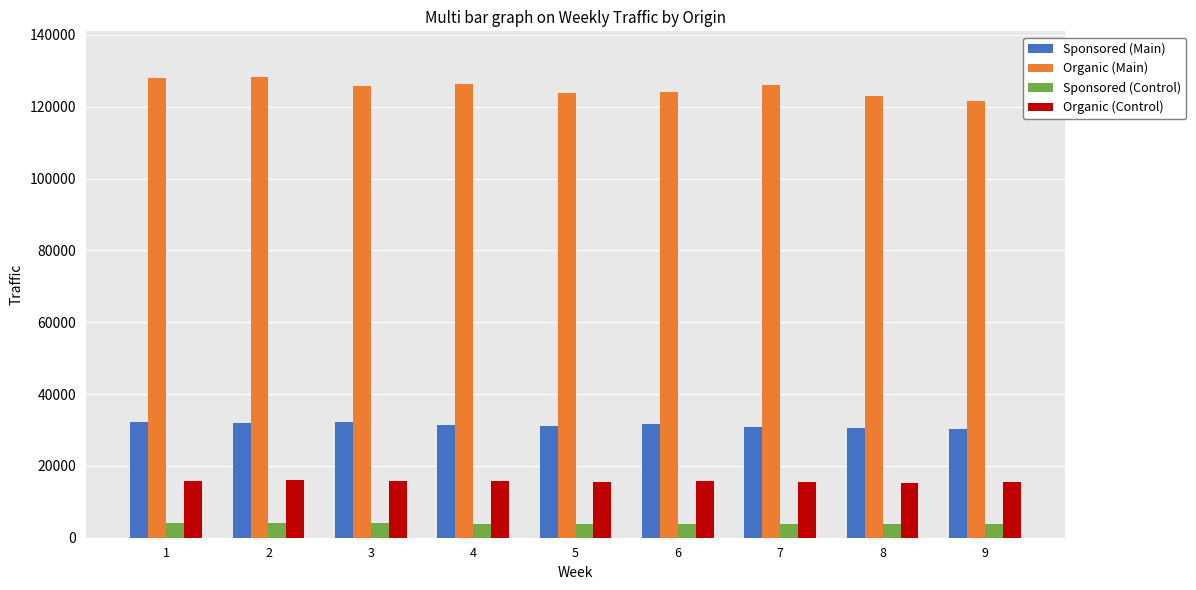

What is the average value of the Sponsored (Main) series?

31390